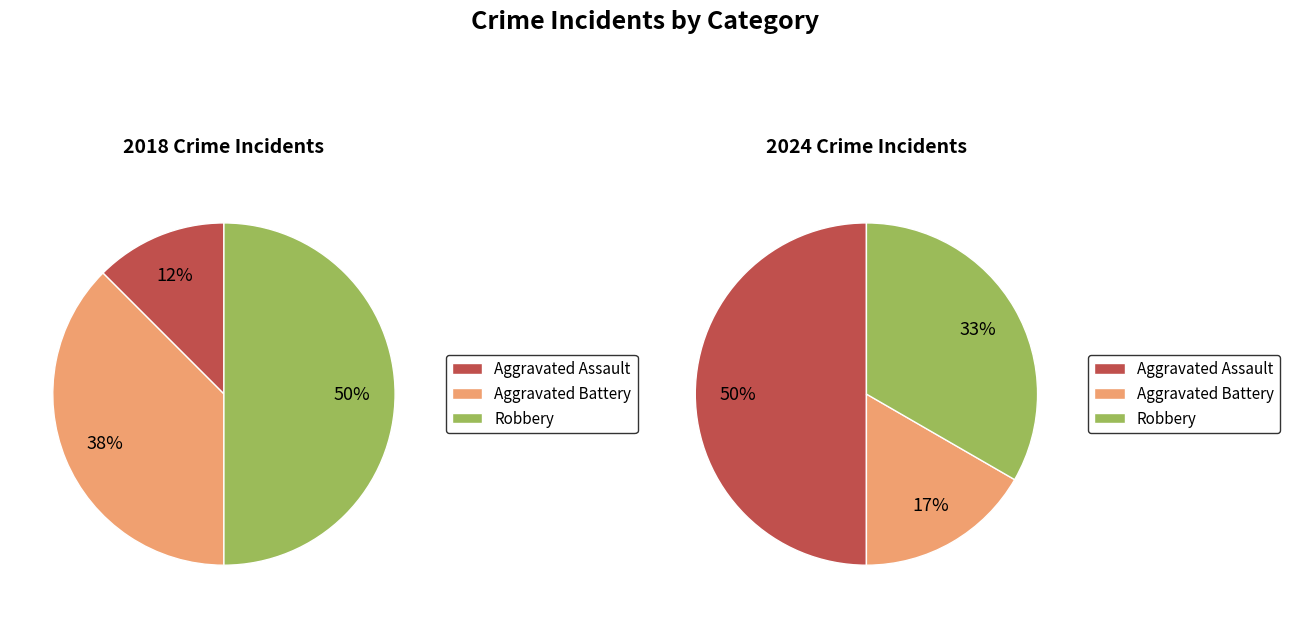

How much of the chart is everything except 3?

50.0%